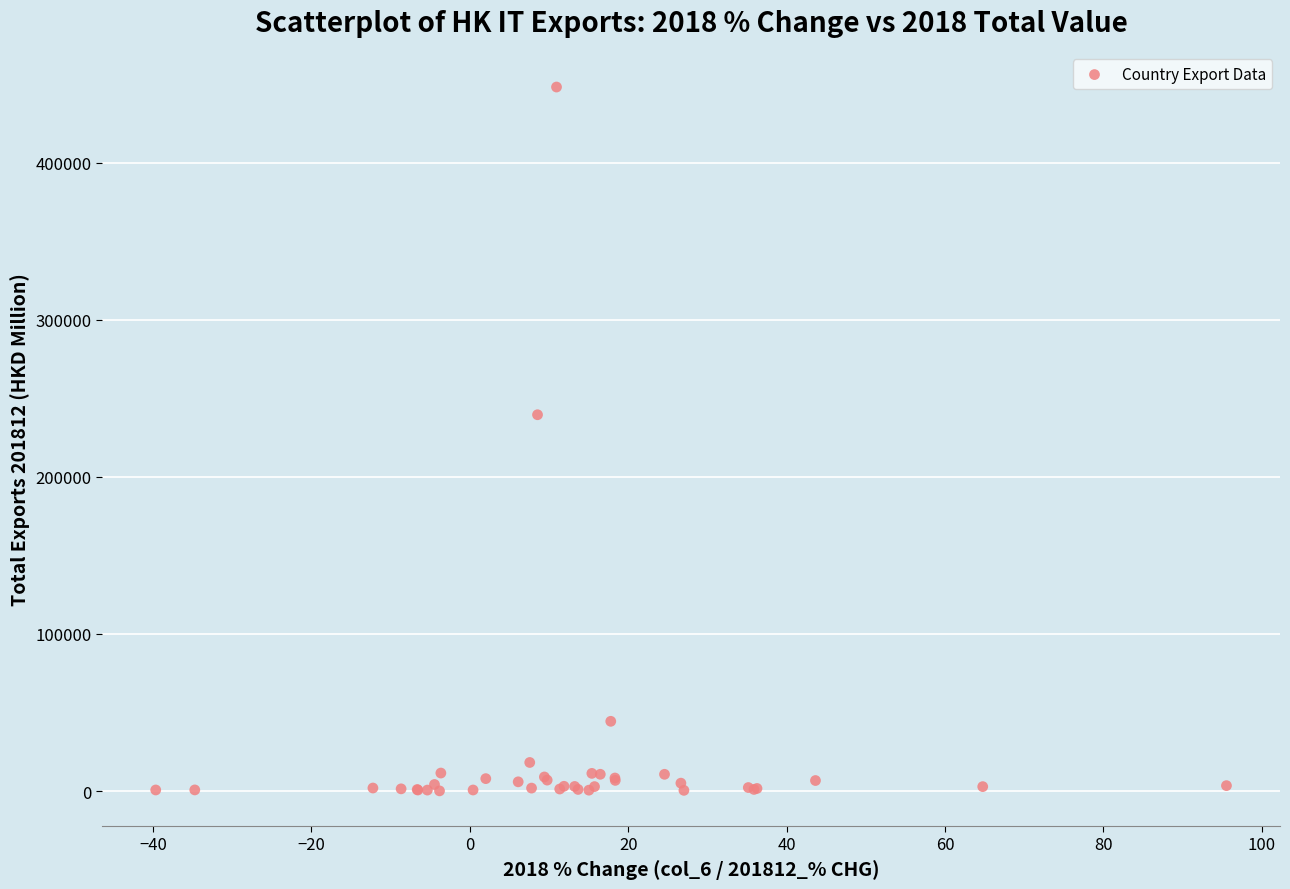

What Y value in the scatter plot is closest to 224194?

239608.4